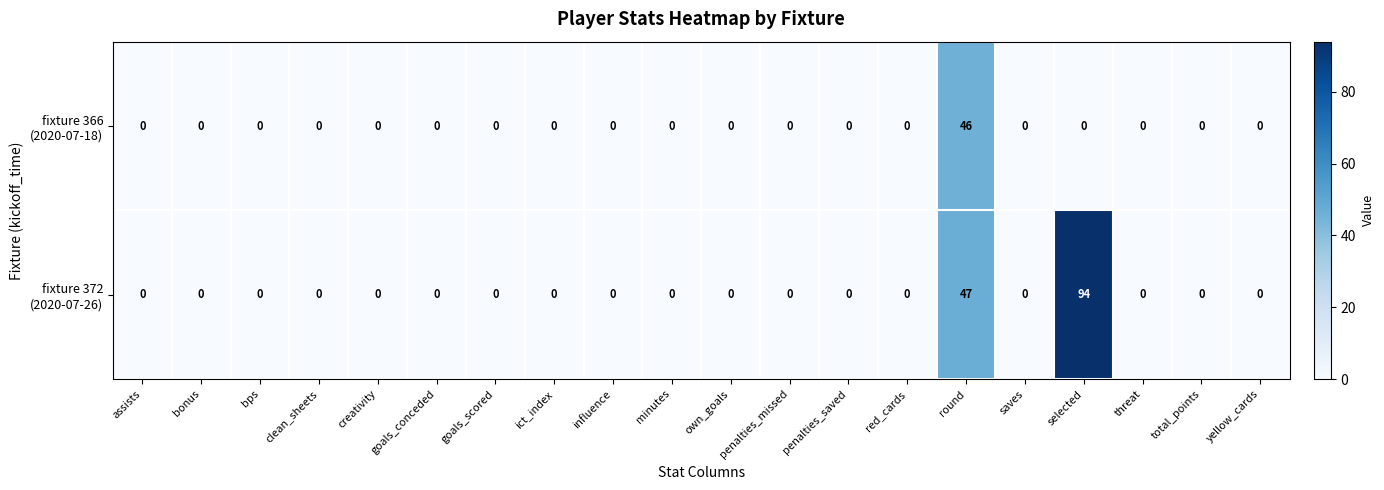

At which category is the sum across all series the highest?

selected